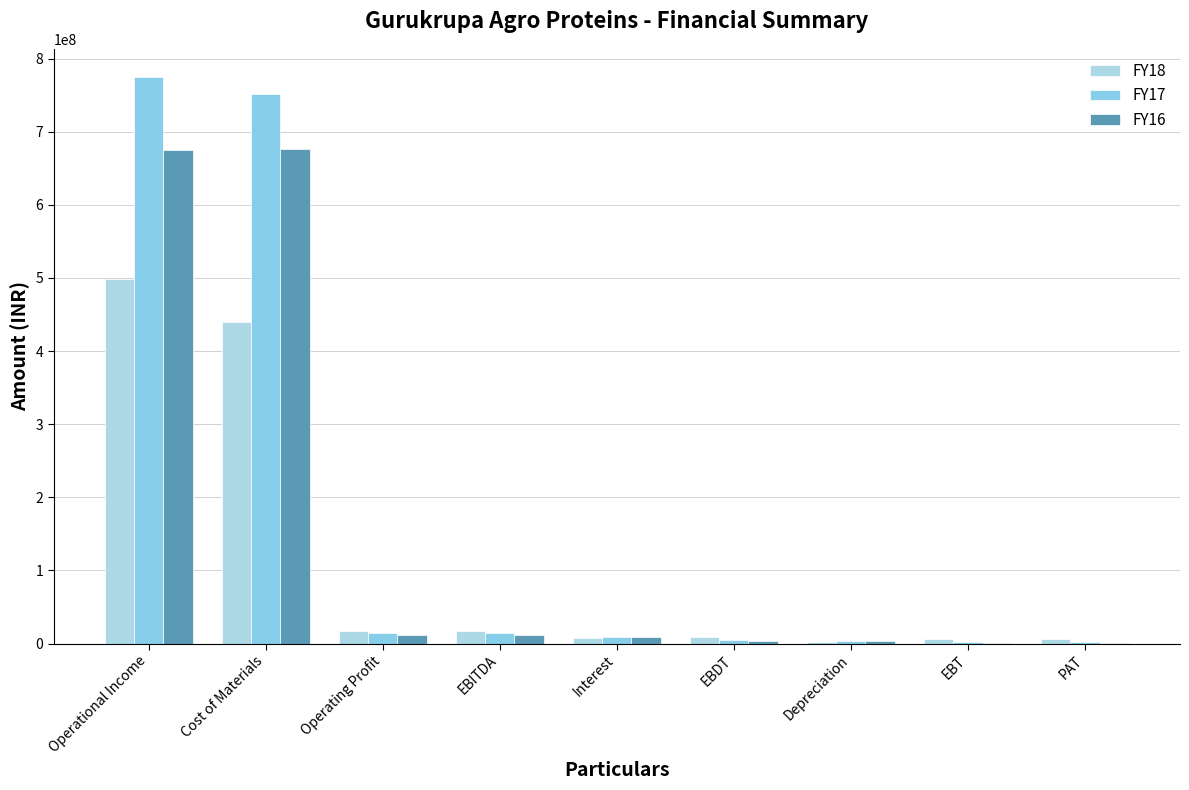

Are the bars grouped side by side (vs. stacked)?

Yes